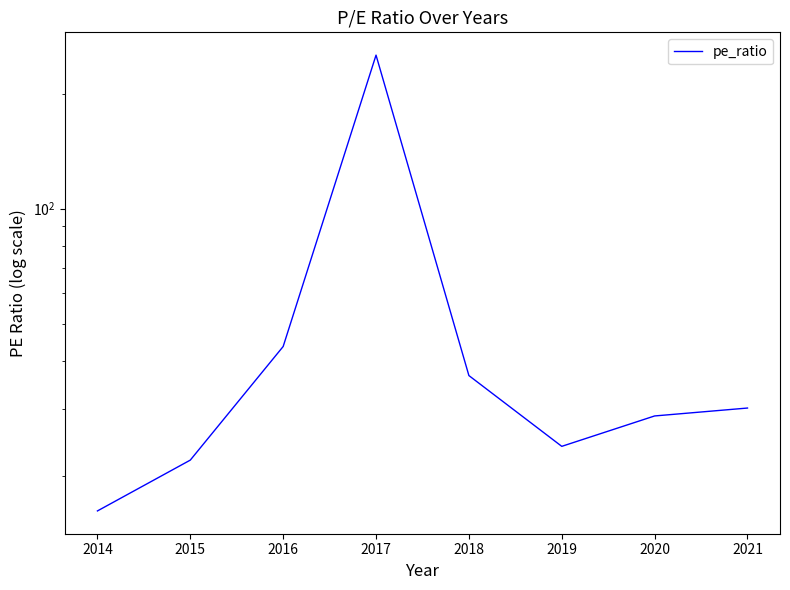

Where does the data first go above 30?

2016